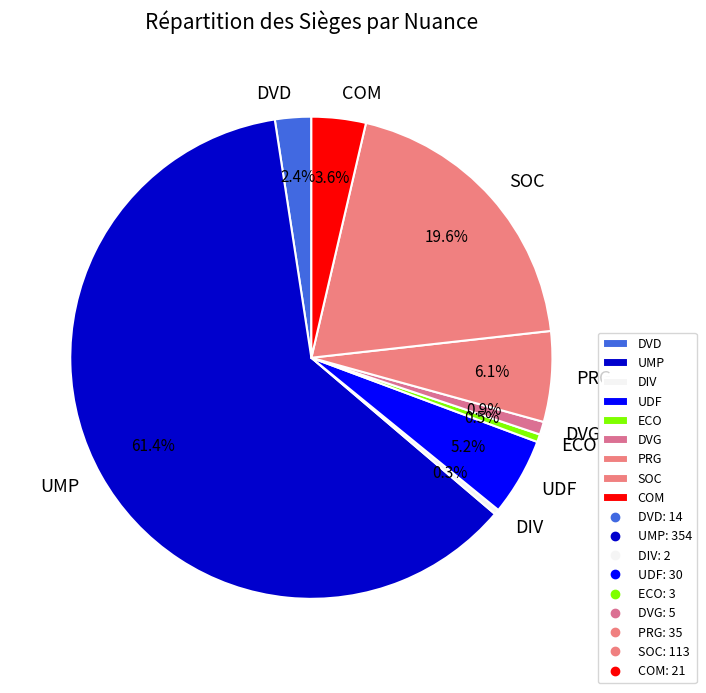

How much of the chart is everything except DIV?

99.7%